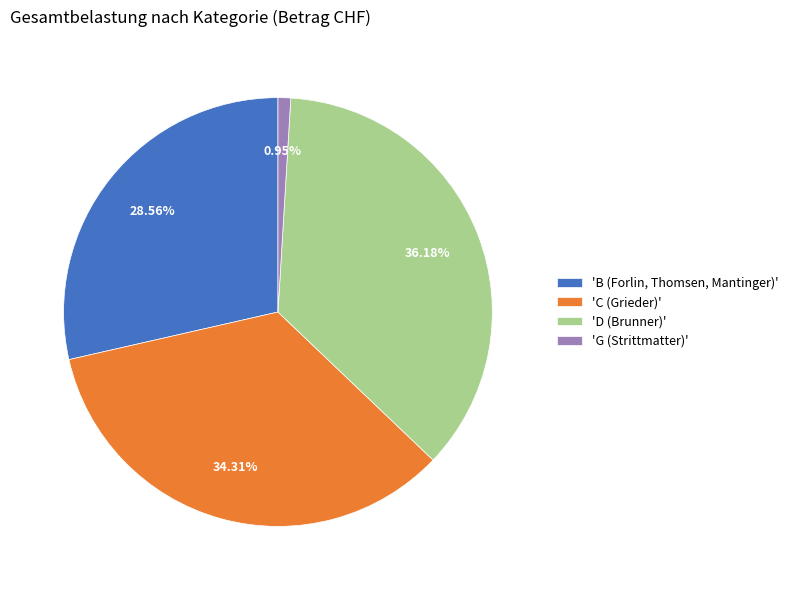

Is the sum of 'G (Strittmatter)' and 'B (Forlin, Thomsen, Mantinger)' greater than half?

No